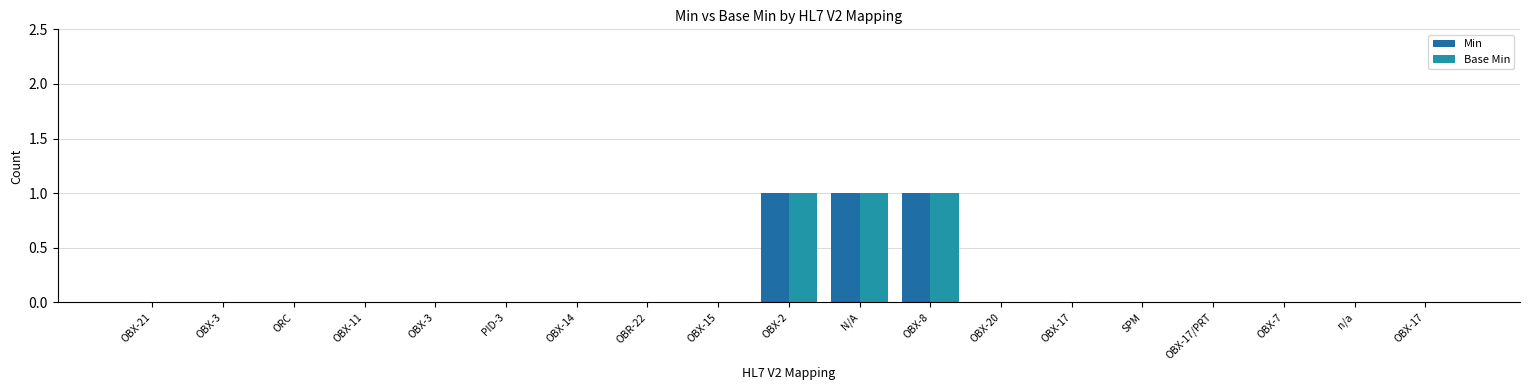

Reading left to right, extract all data points from this chart.

Min: OBX-21=0	OBX-3=0	ORC=0	OBX-11=0	OBX-3=0	PID-3=0	OBX-14=0	OBR-22=0	OBX-15=0	OBX-2=1	N/A=1	OBX-8=1	OBX-20=0	OBX-17=0	SPM=0	OBX-17/PRT=0	OBX-7=0	n/a=0	OBX-17=0
Base Min: OBX-21=0	OBX-3=0	ORC=0	OBX-11=0	OBX-3=0	PID-3=0	OBX-14=0	OBR-22=0	OBX-15=0	OBX-2=1	N/A=1	OBX-8=1	OBX-20=0	OBX-17=0	SPM=0	OBX-17/PRT=0	OBX-7=0	n/a=0	OBX-17=0